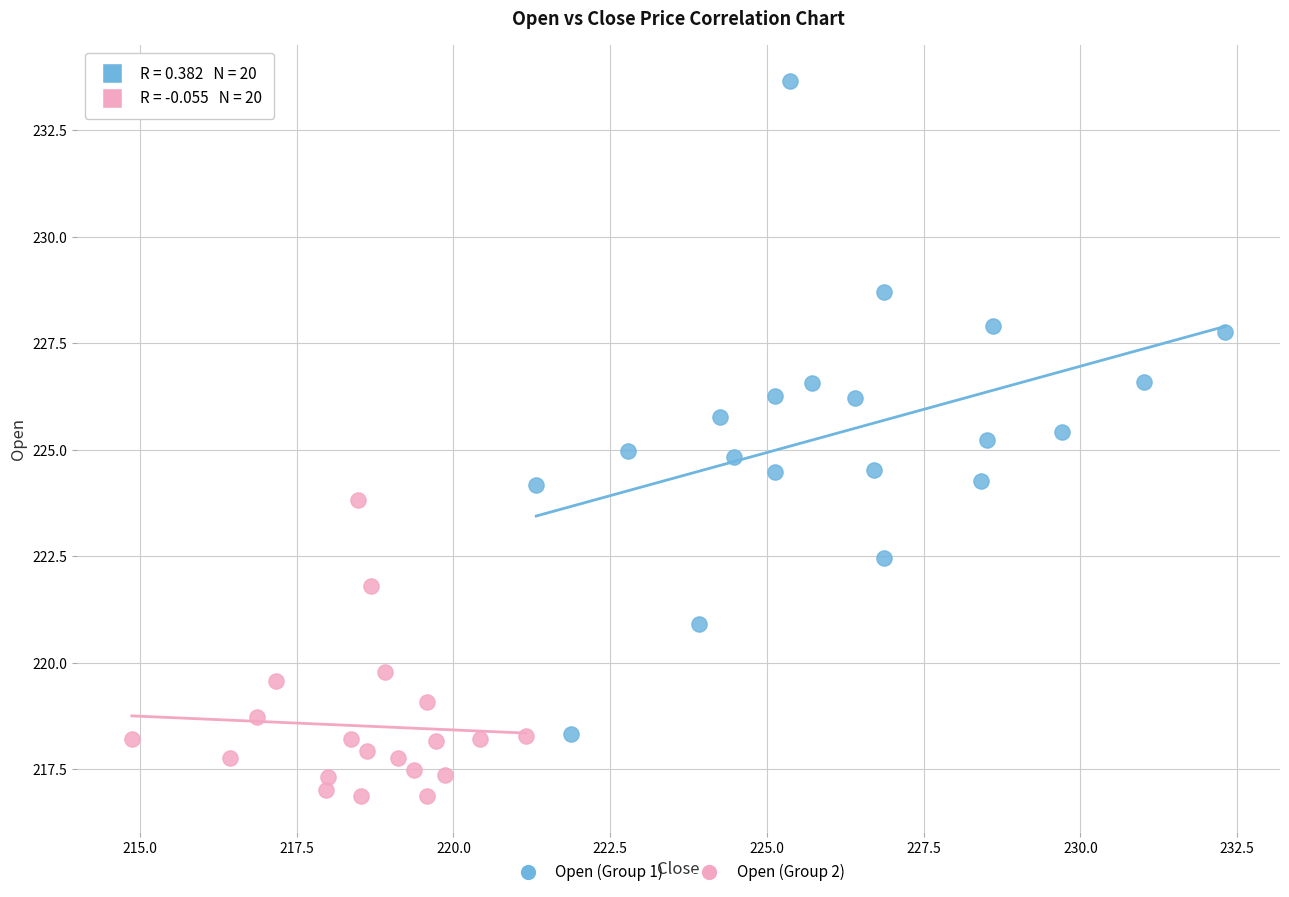

Which series has the largest Y range (max minus min)?

Open (Group 1)